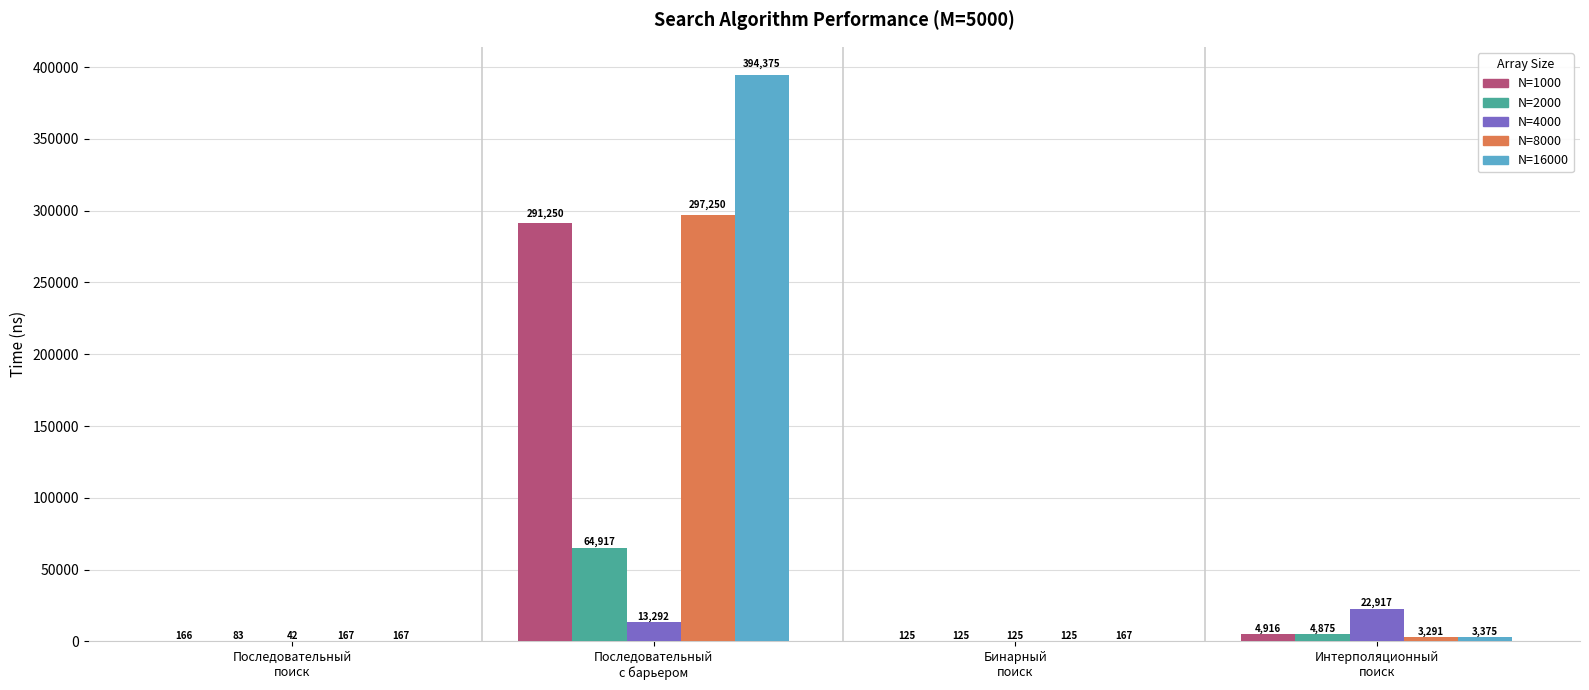

How many data points does each series have?

4